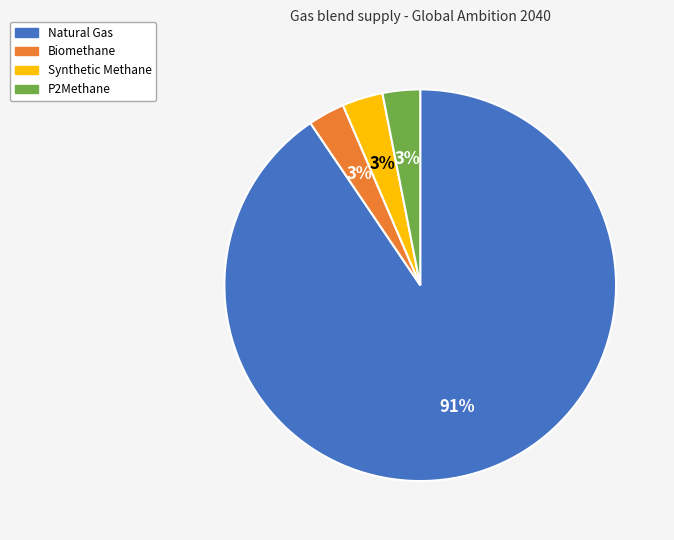

What is the largest slice in the pie chart?

Natural Gas